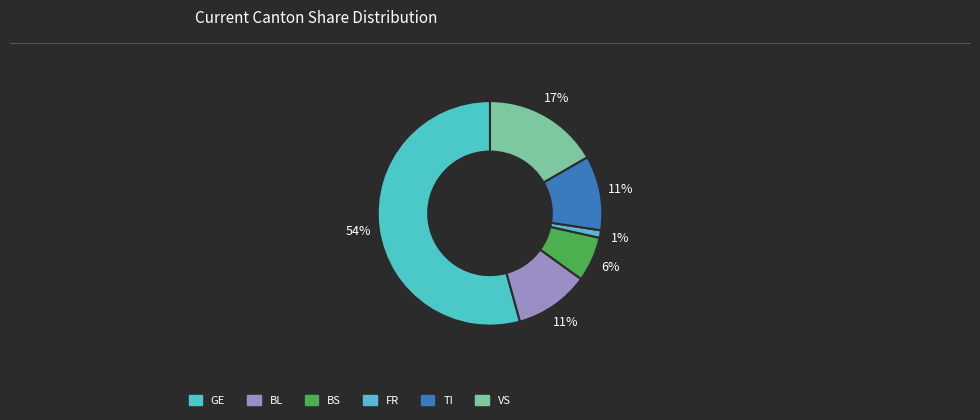

Which category accounts for the majority?

GE